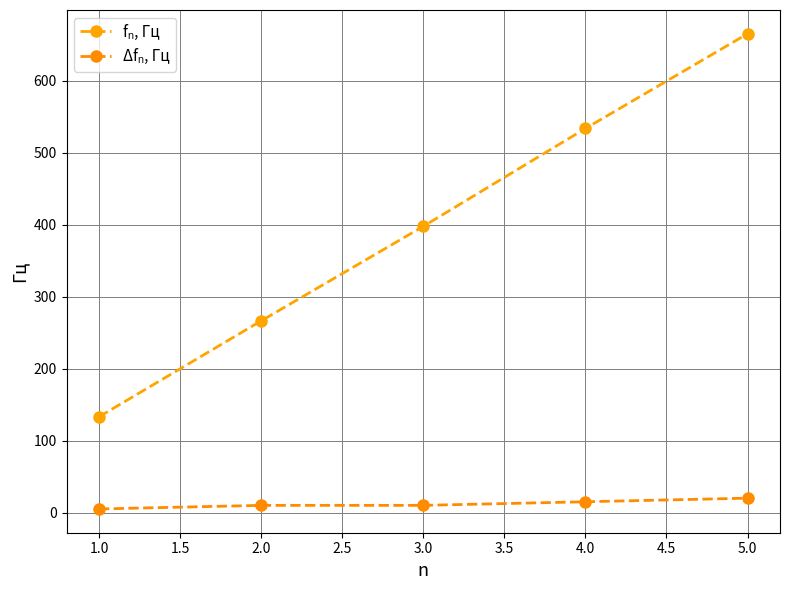

What position from the right is 2.0?

4